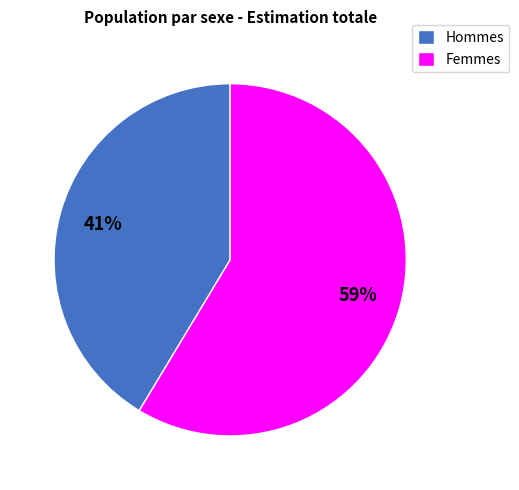

Is it true that Hommes is 32% of the pie?

False